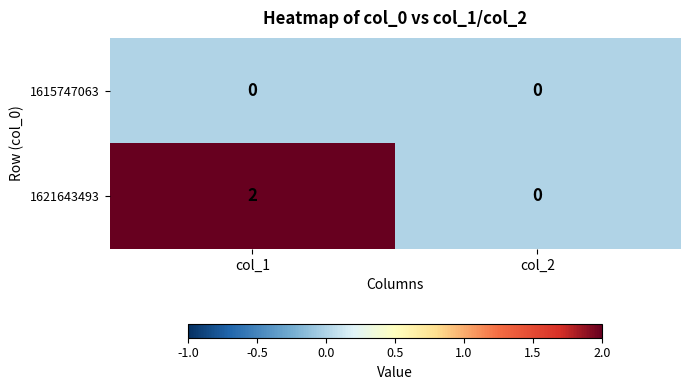

At which category does the chart reach its peak across all series?

col_1